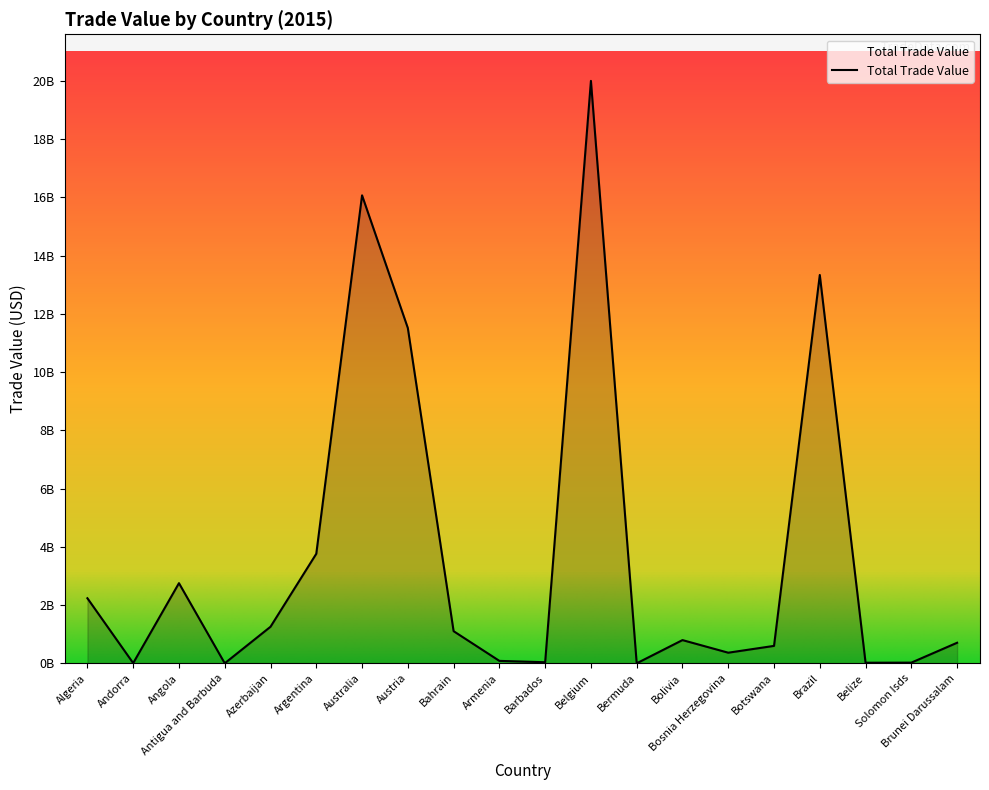

Which label corresponds to the largest value in the chart?

Belgium